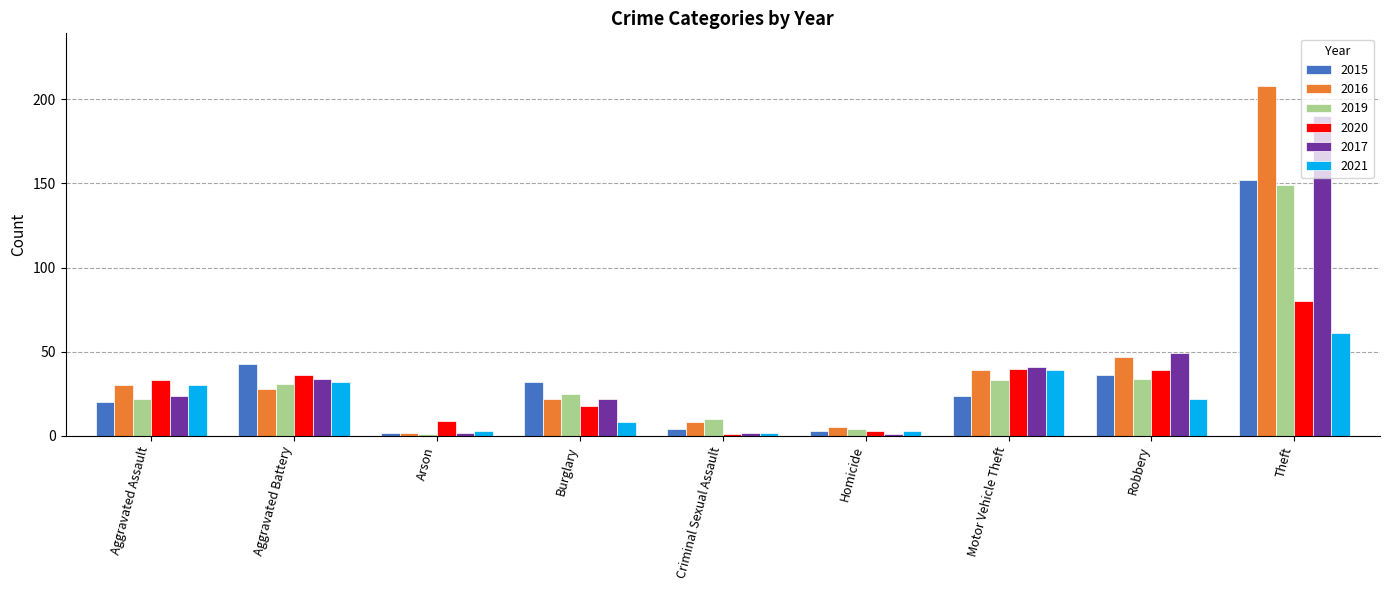

What is the highest value of the 2017 series?

190